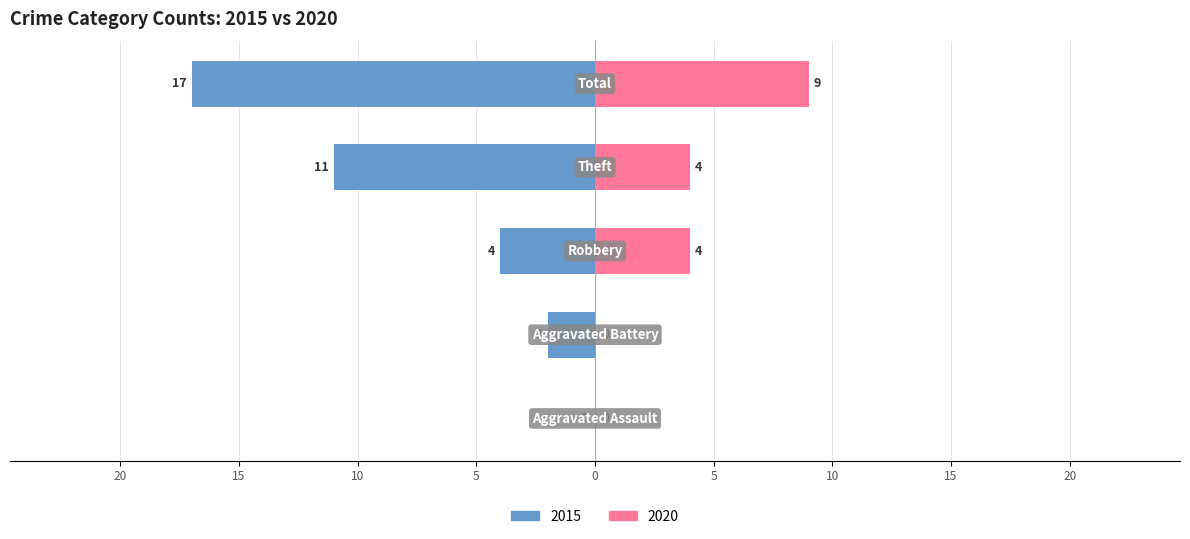

What position from the left is Total?

5